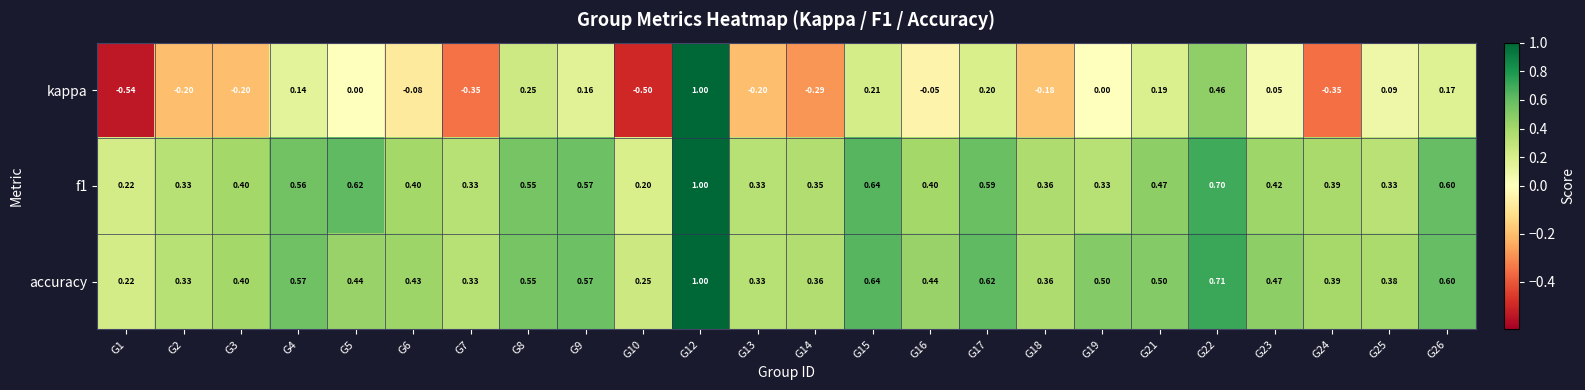

Which series has the widest spread of values?

kappa